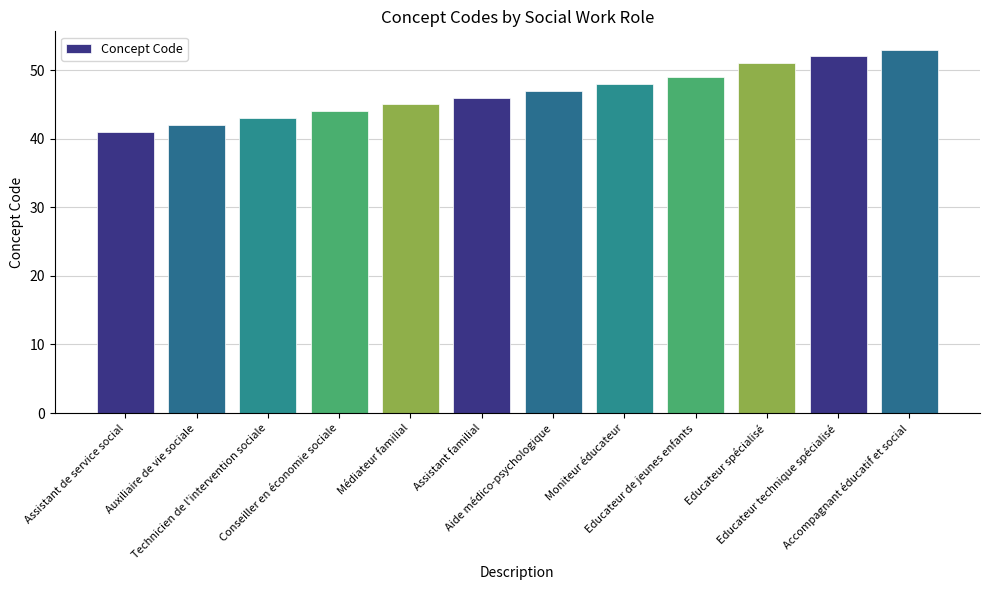

Count the number of data series in this chart.

1